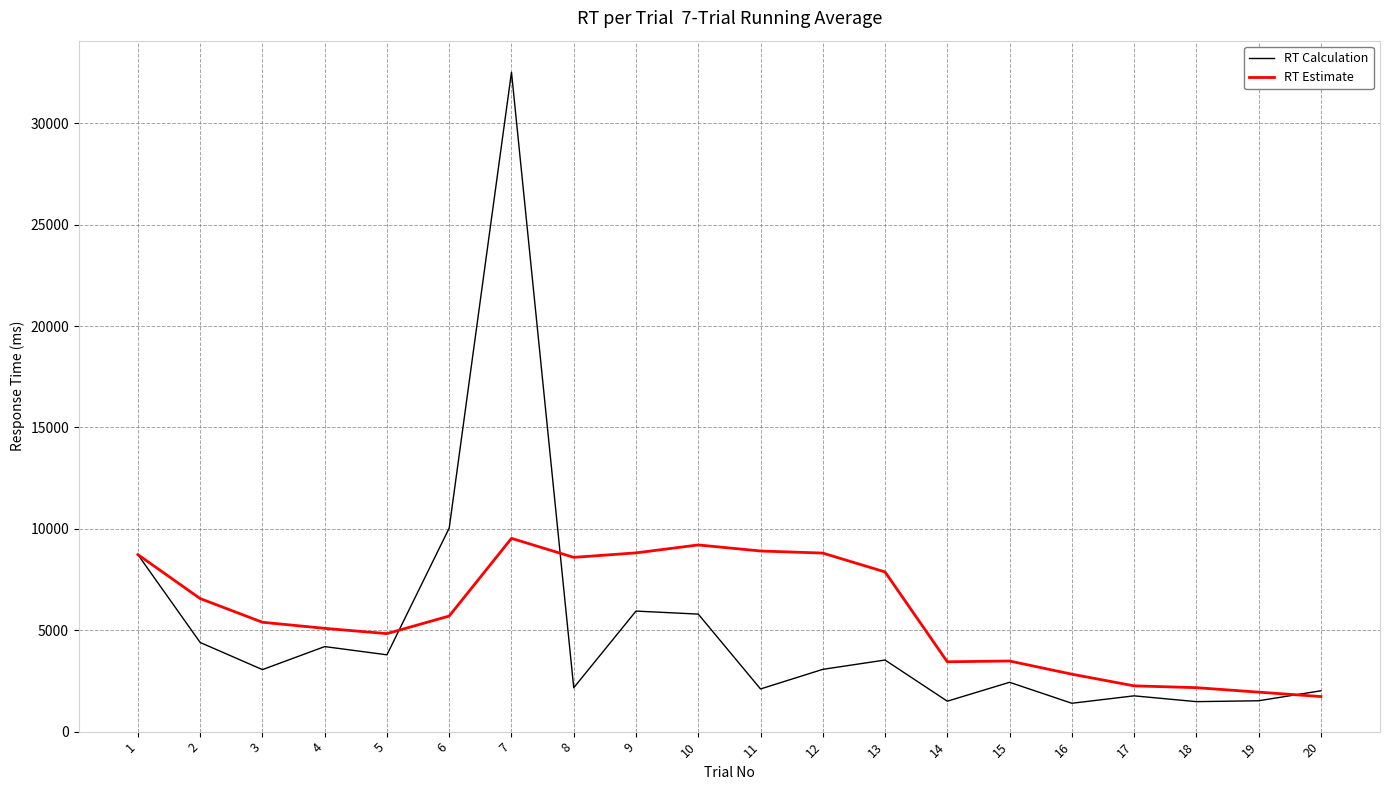

What is the difference between the highest and lowest values at 4?

900.0